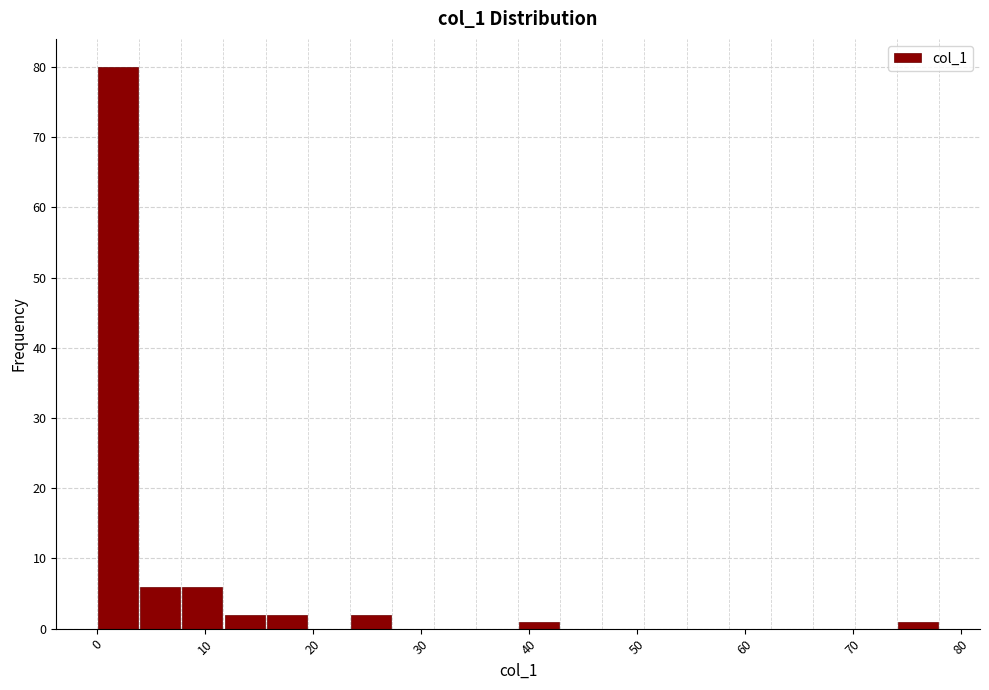

Read against the x-axis, roughly where is the centre of the tallest bar?

2